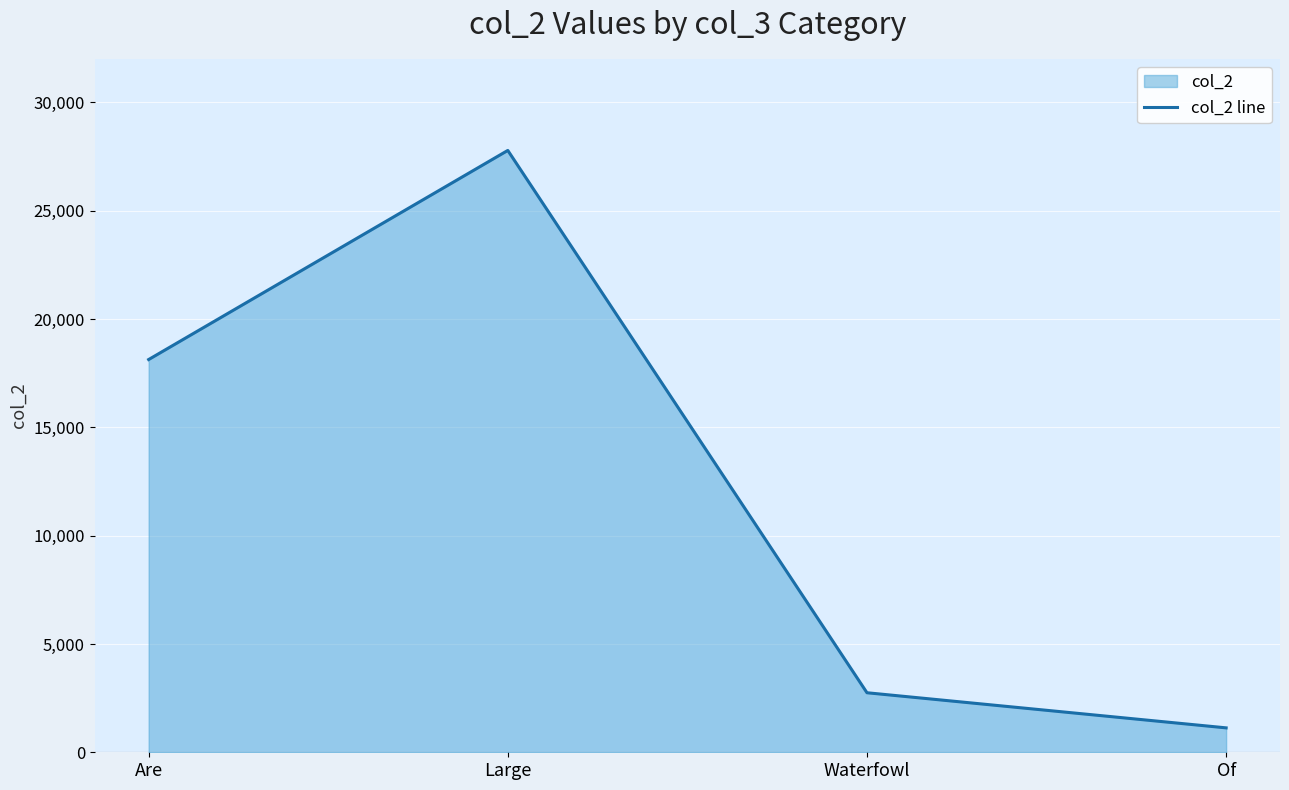

Reading left to right, what are all the values shown in this chart?

18128	27780	2748	1127